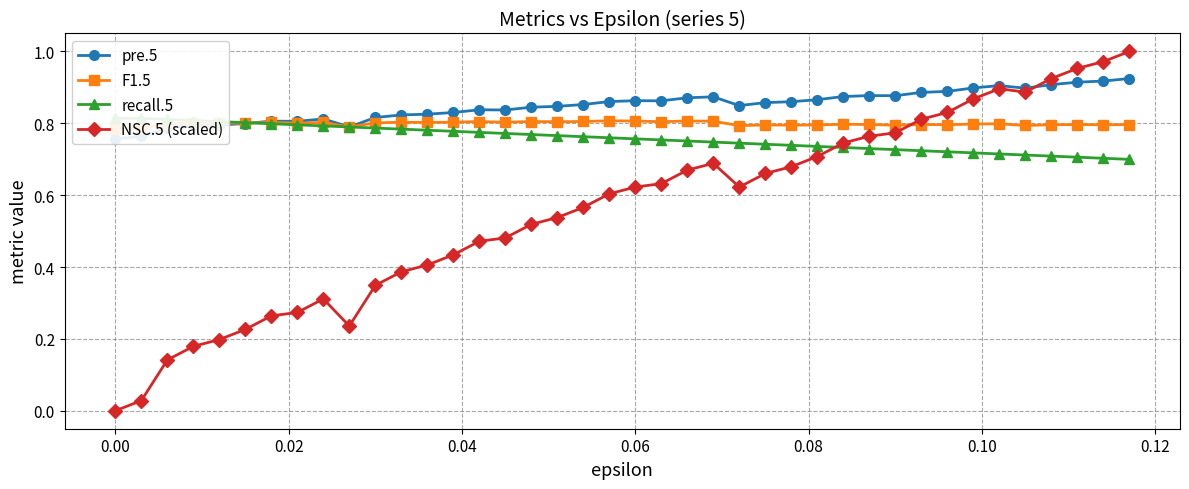

What is the lowest value of the recall.5 series?

0.7